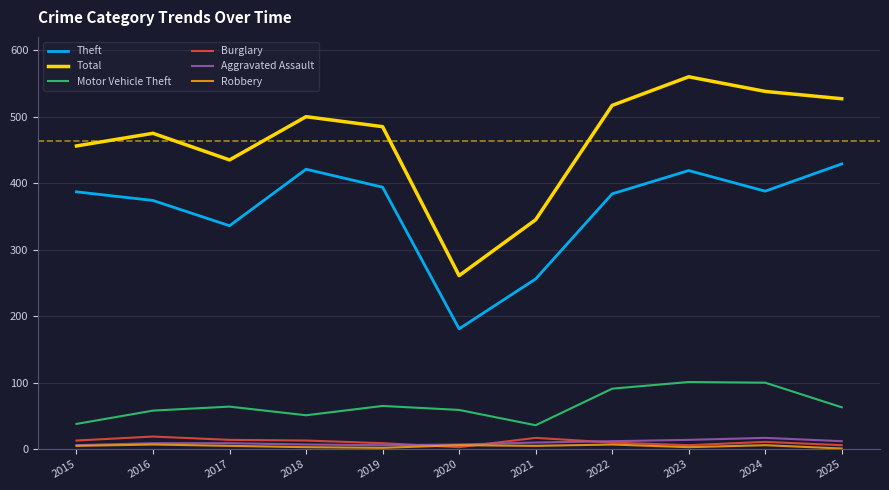

Which series has the largest range (max minus min)?

Total